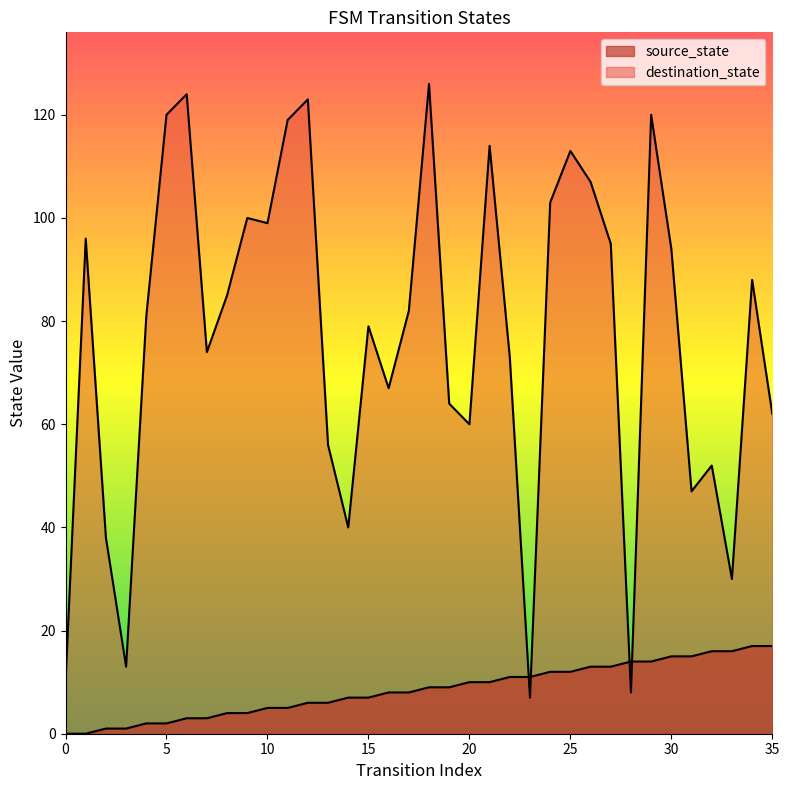

Between which two adjacent categories do destination_state and source_state first intersect?

22 and 23